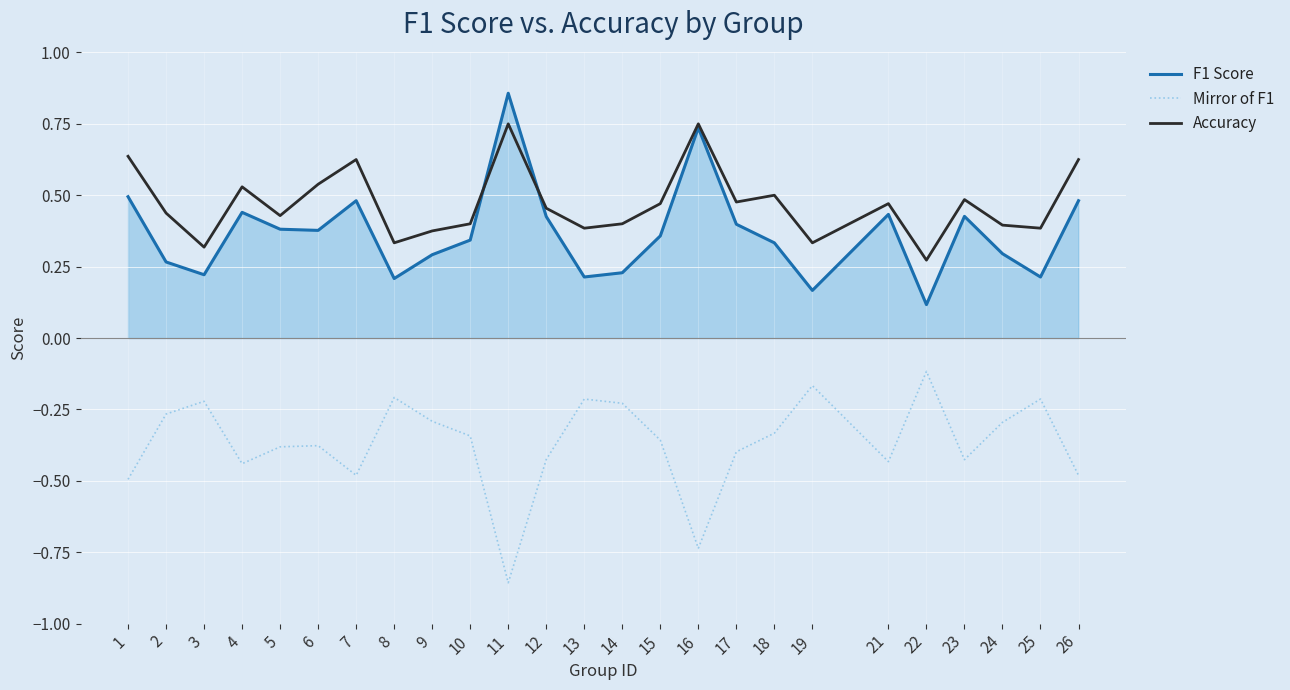

At 15, list the series in order from largest to smallest.

Accuracy, F1 Score, Mirror of F1